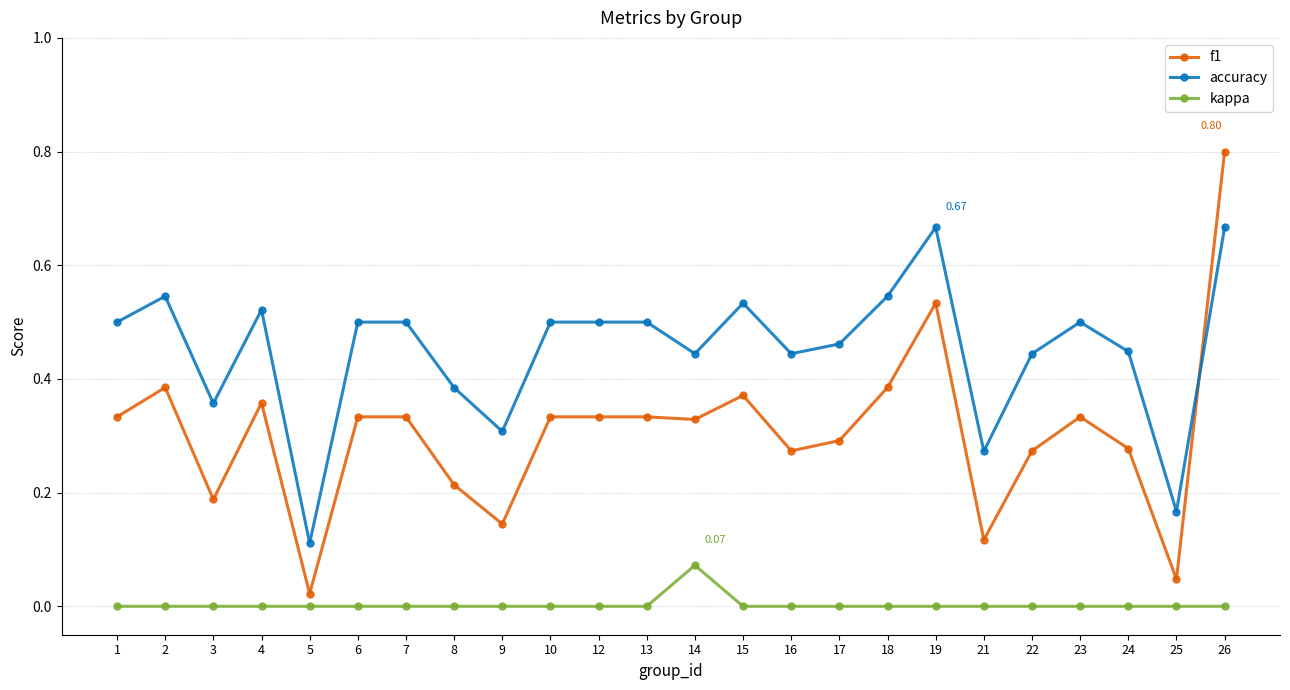

Rank the series by their average value, from highest to lowest.

accuracy, f1, kappa